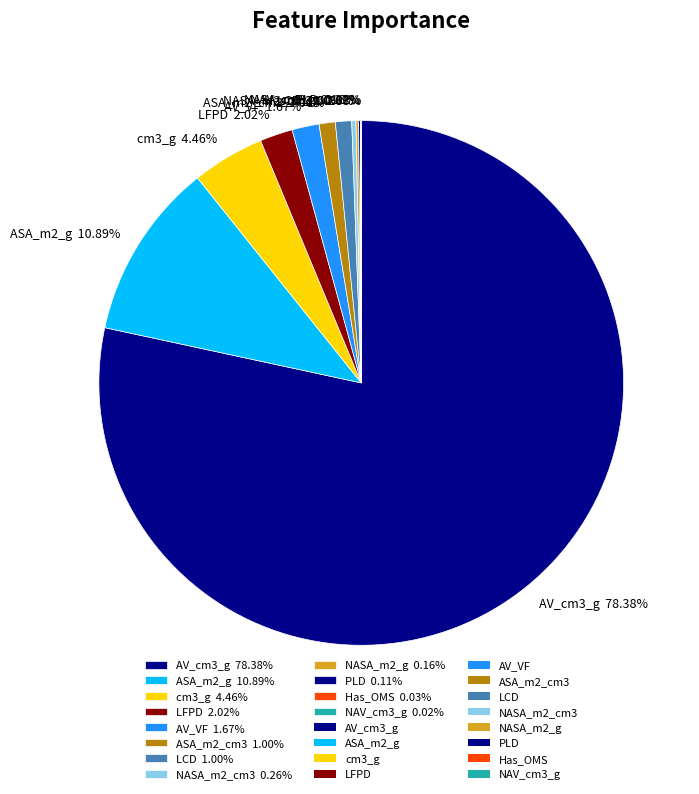

True or false: AV_VF accounts for 2% of the total.

True